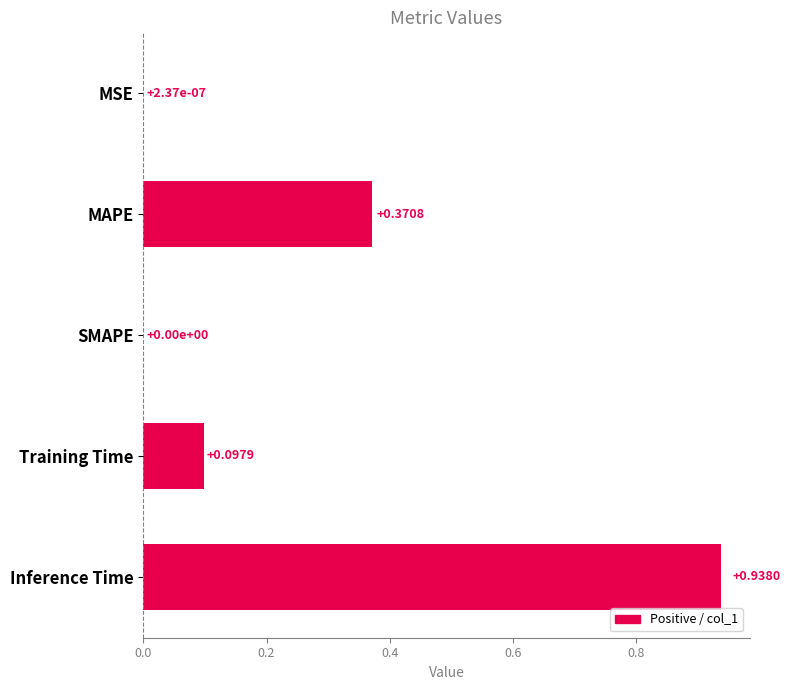

How many positive values are there?

4